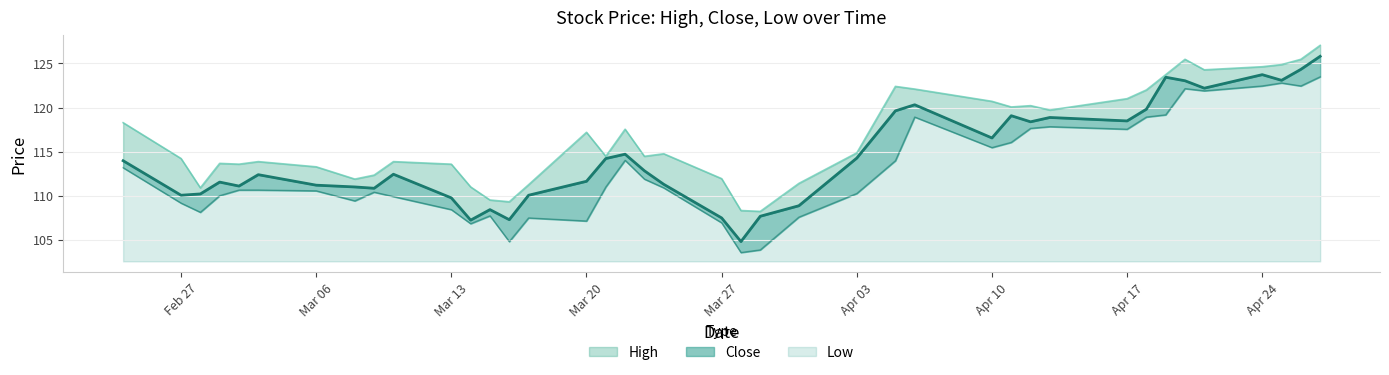

What is the maximum value for Low?

20.9